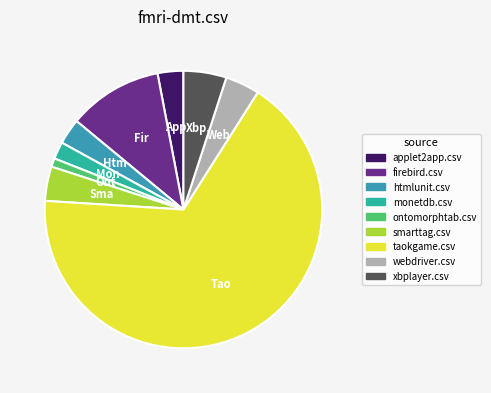

Count the number of slices in the pie.

9